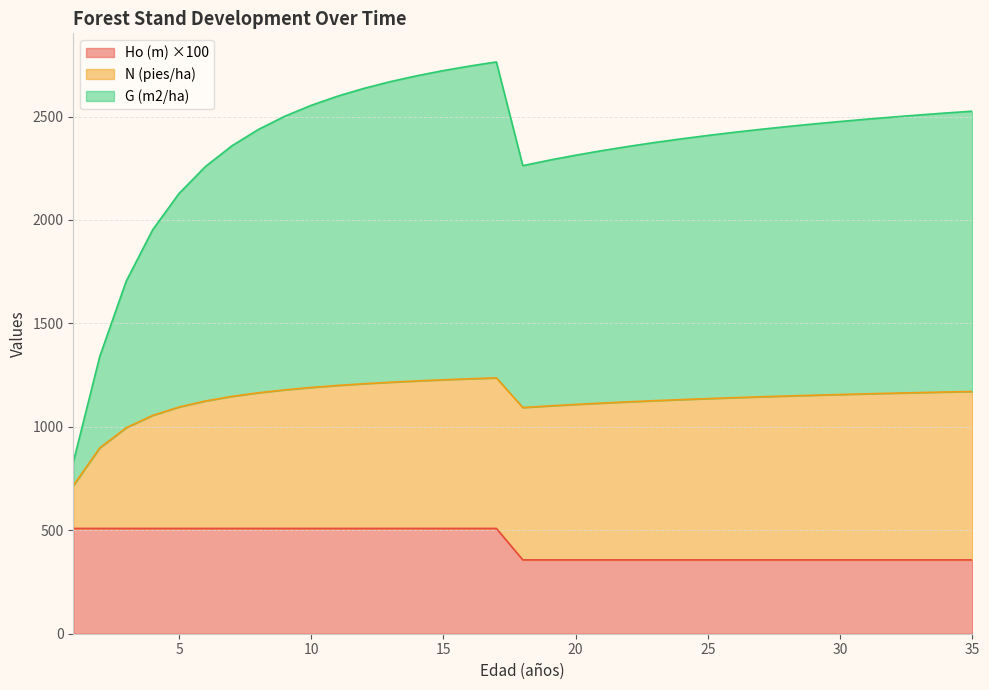

What is the spread (max minus min) of values at 19?

1932.2